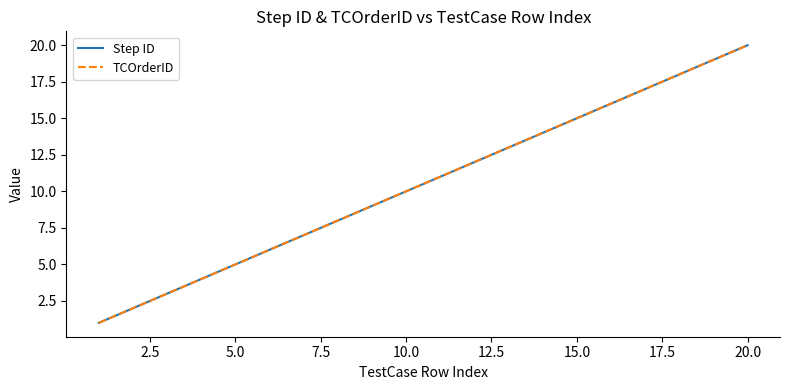

How many lines are shown in the chart?

2